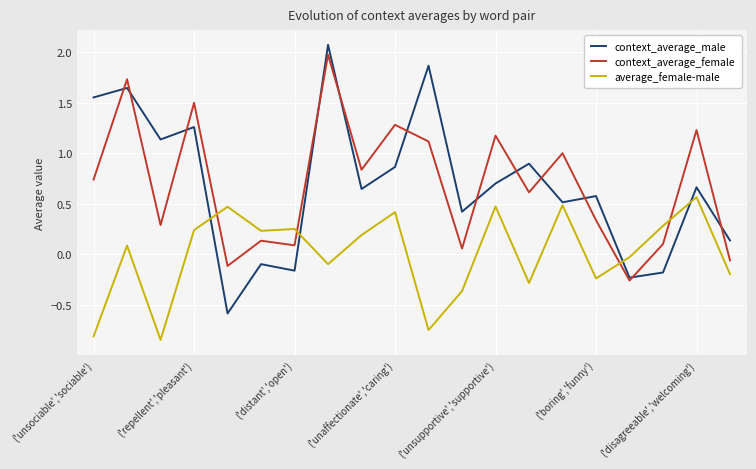

Which series has the widest spread of values?

context_average_male